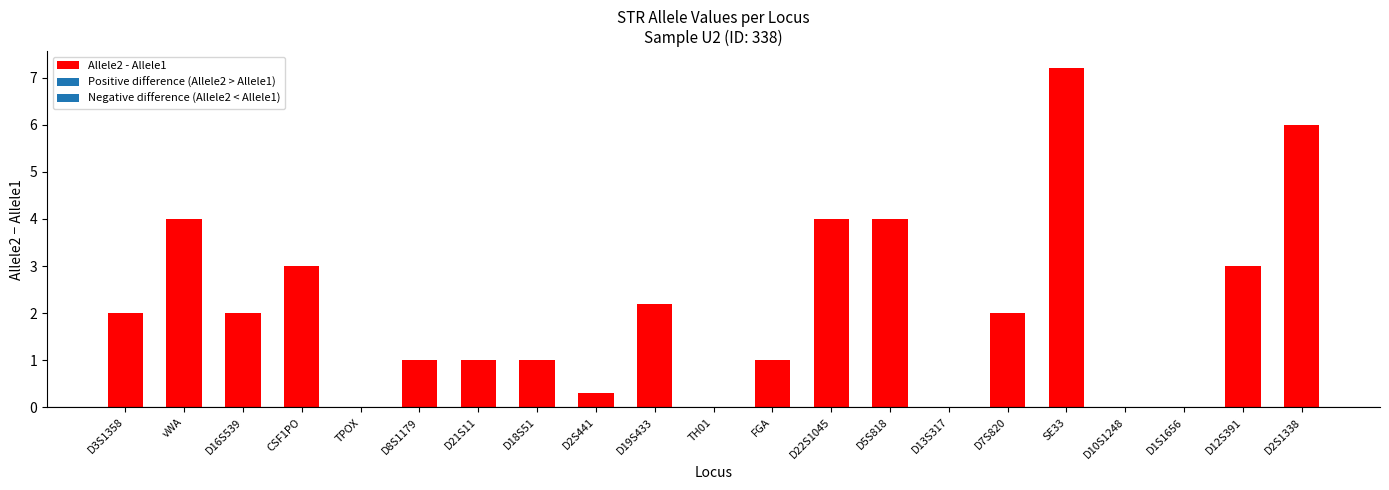

What is the maximum value shown in the chart?

7.2